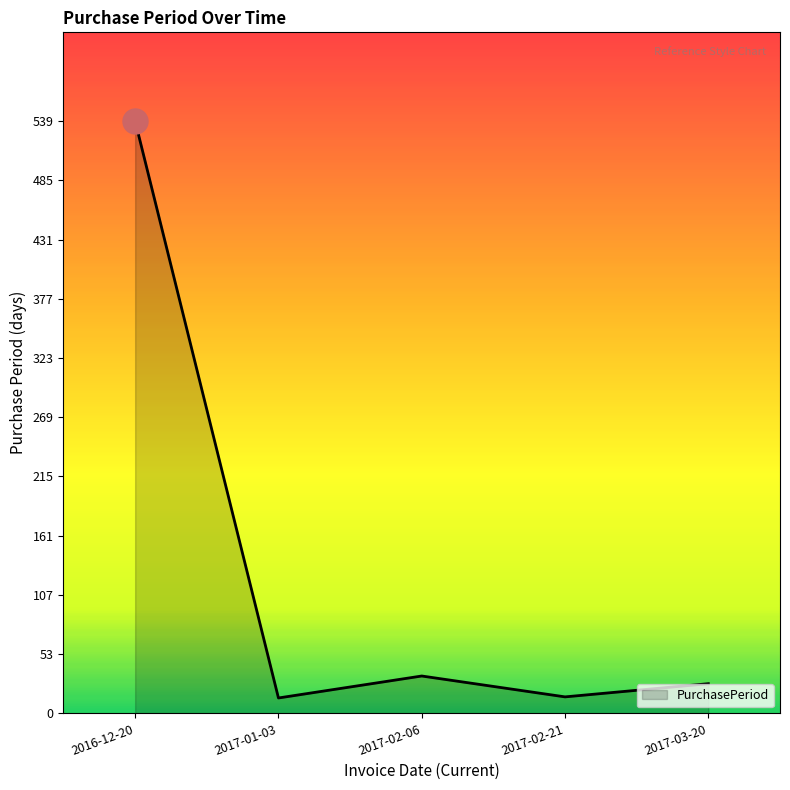

How many lines are shown in the chart?

1